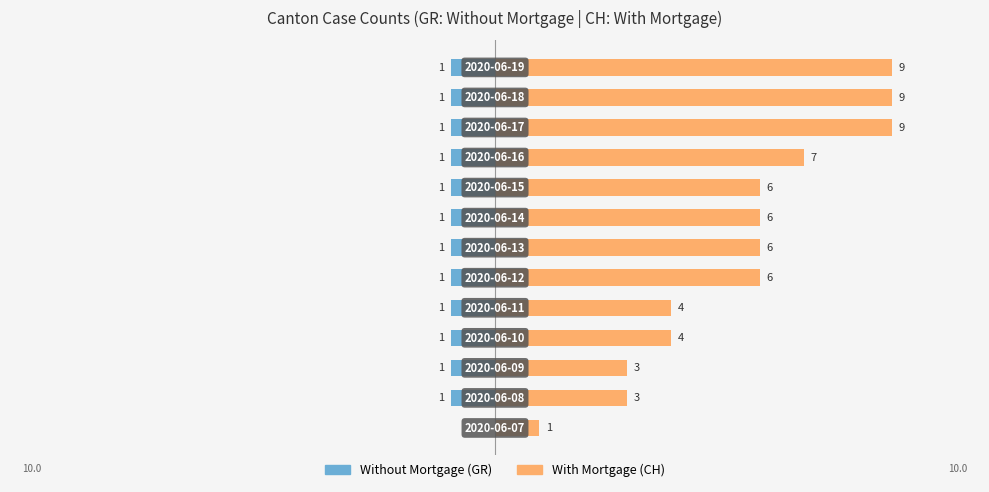

List the series in order of their overall mean, lowest first.

Without Mortgage, With Mortgage